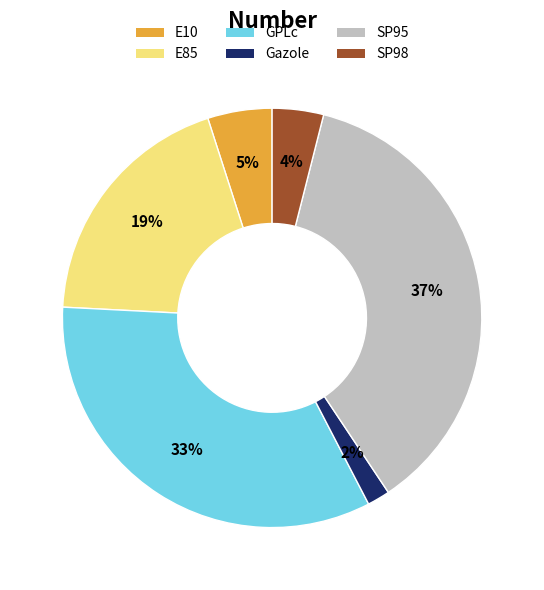

The SP98 slice represents 4% of the pie. True or false?

True